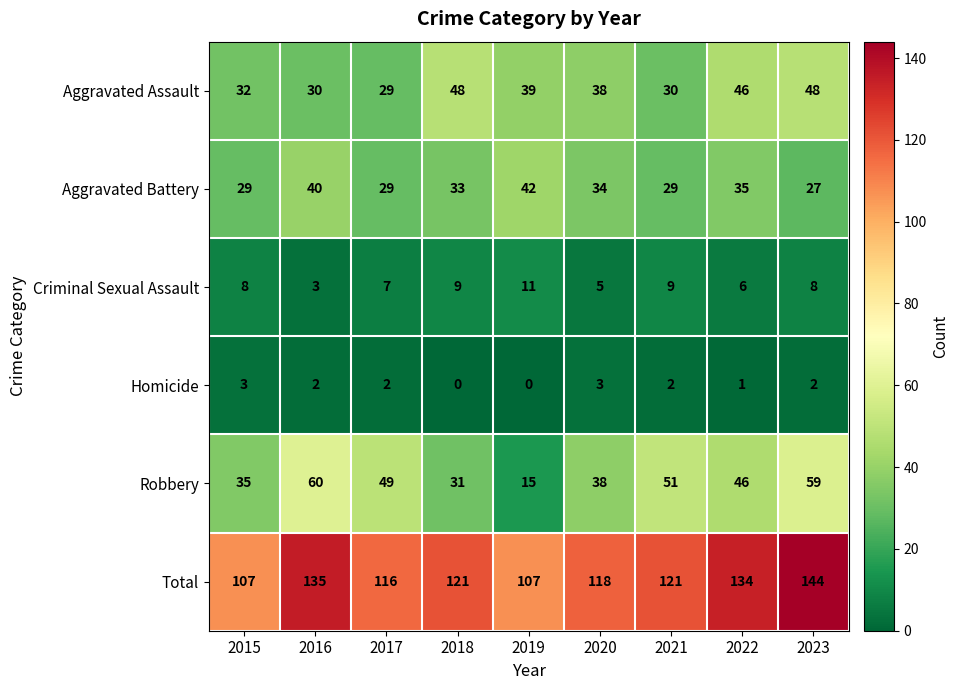

True or false: Criminal Sexual Assault has a value of 9 at 2021.

True